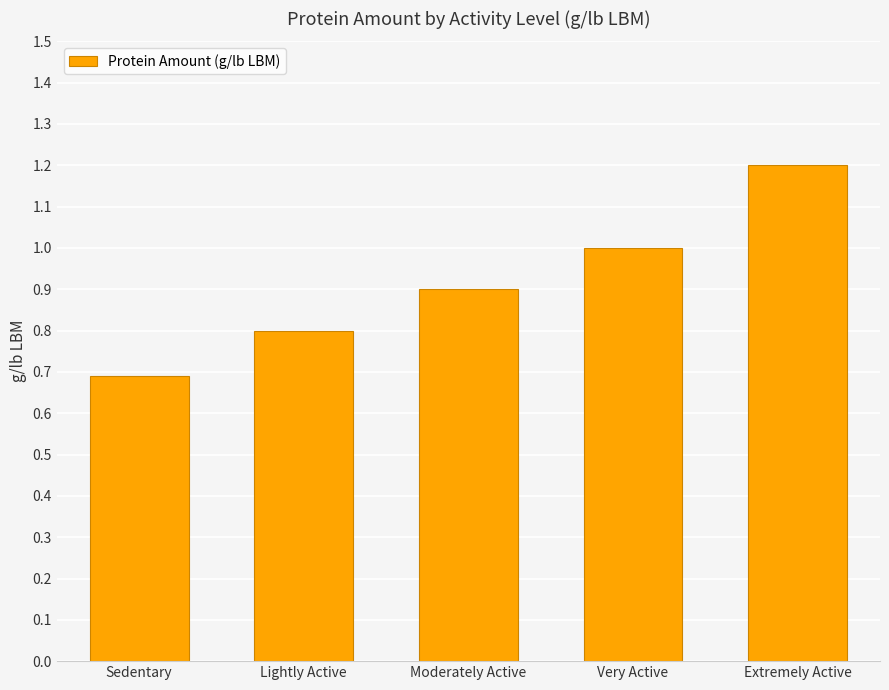

What is the label of the 1st bar from the left?

Sedentary